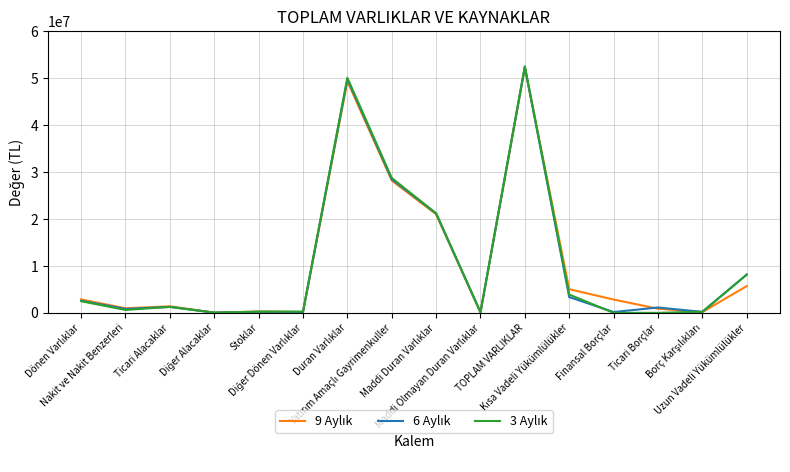

Does the chart display data point markers on the line(s)?

No